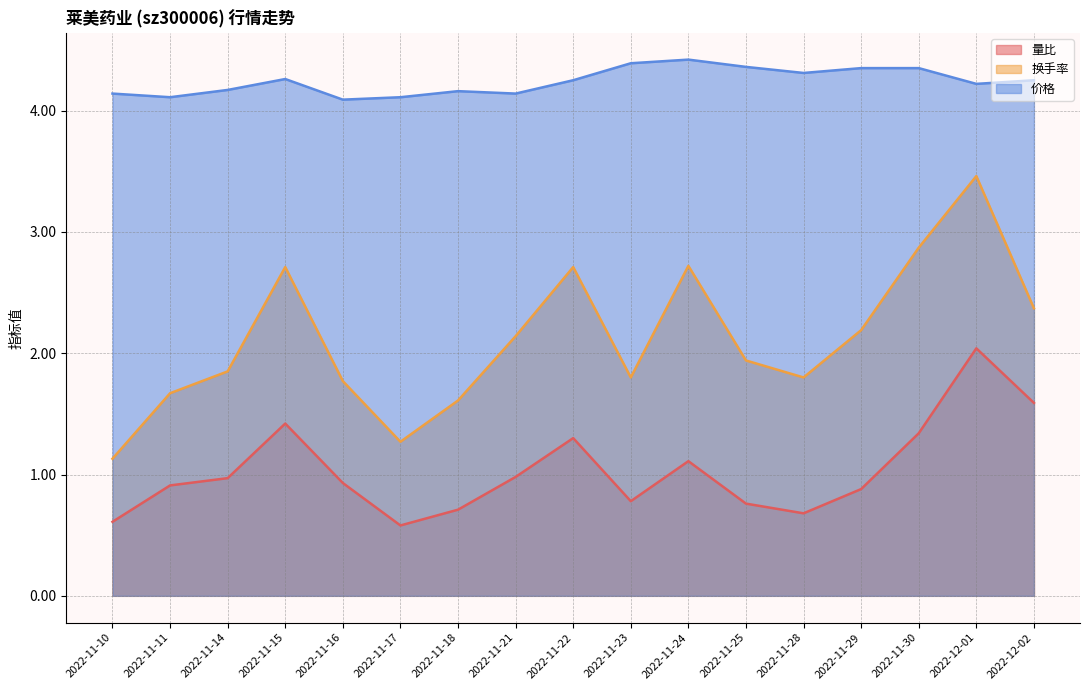

What is the difference between the second highest and minimum values in the 量比 series?

1.0